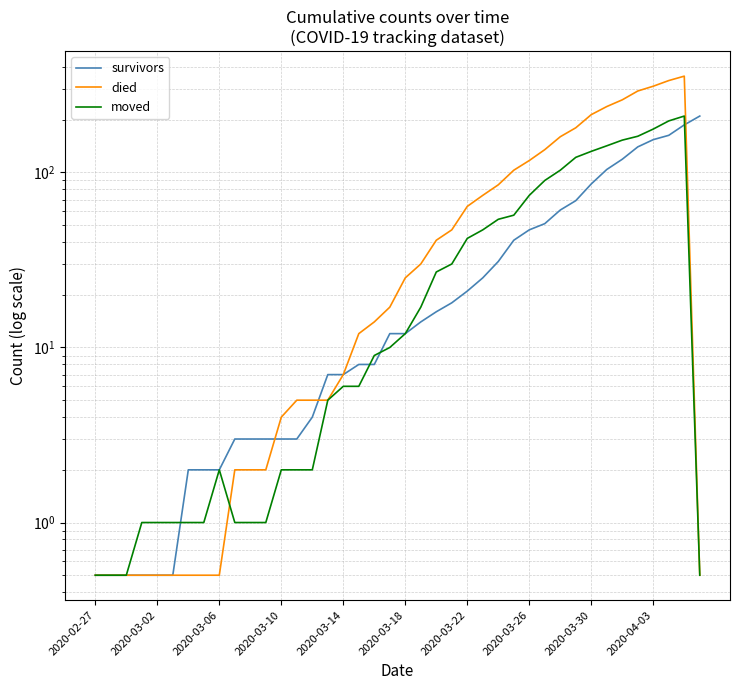

Which series ends up on top after the final intersection of moved and survivors?

survivors